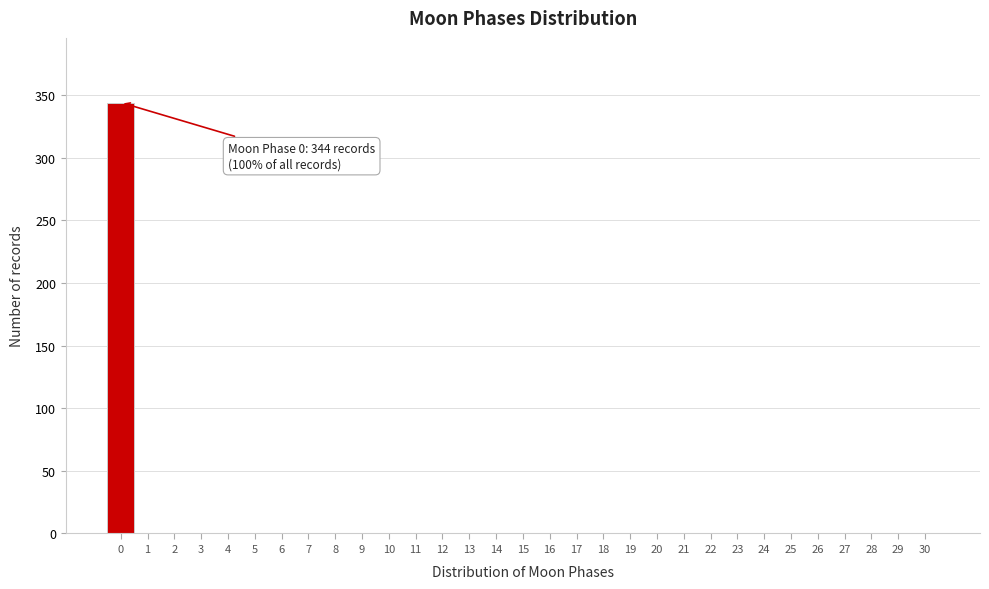

Over which range of the x-axis is the bar tallest?

-0.5 to 0.5